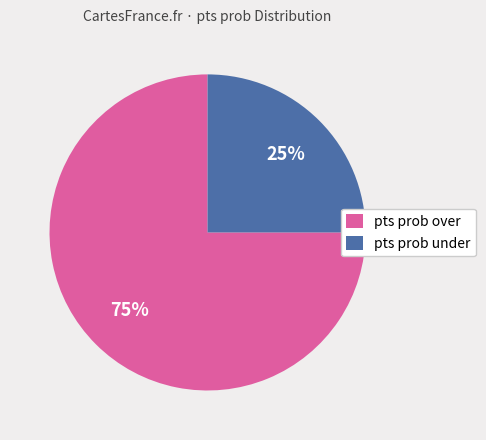

Which slice is the smallest?

pts prob under